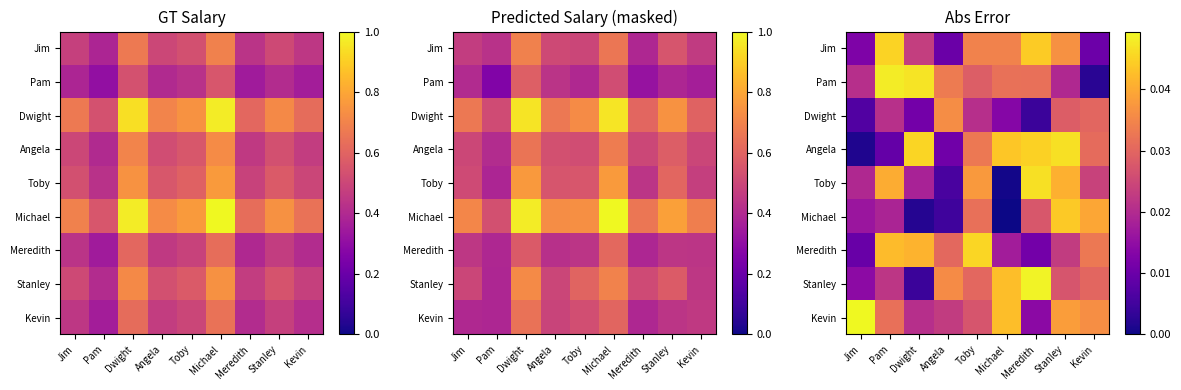

Is it true that Meredith equals 0.0 at Pam?

False